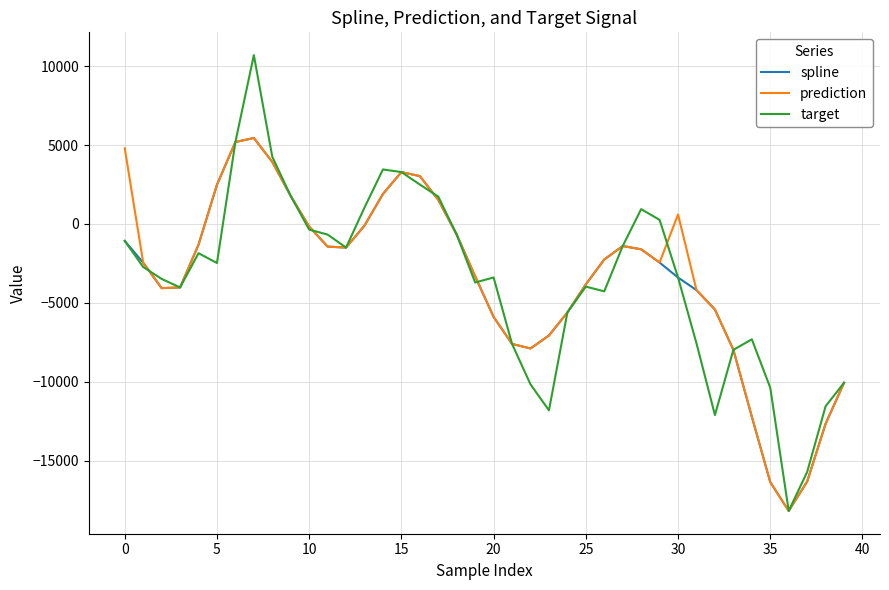

Which series has the widest spread of values?

target